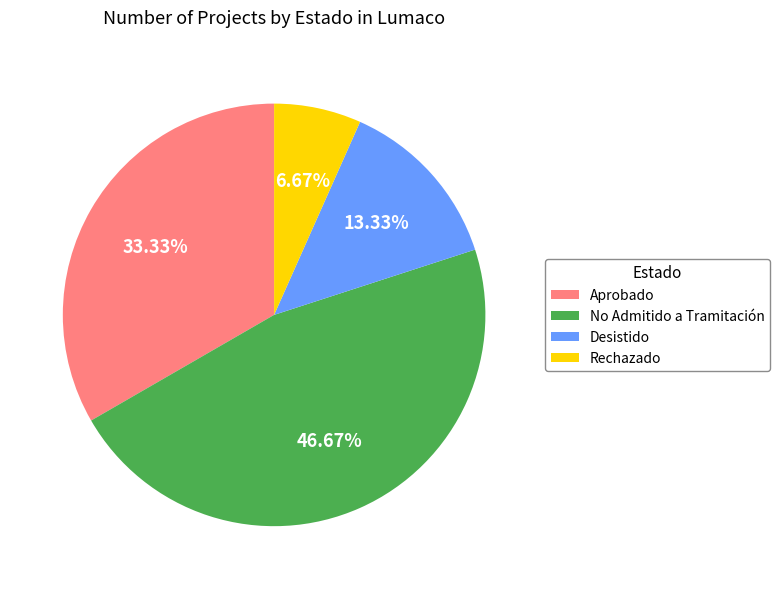

Between Aprobado and No Admitido a Tramitación, which is larger?

No Admitido a Tramitación